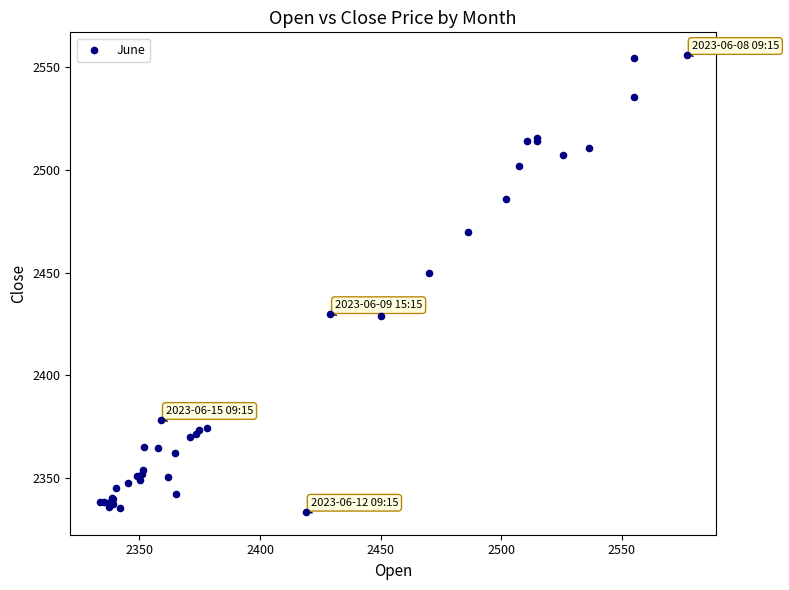

What Y value in the scatter plot is closest to 2444?

2449.8